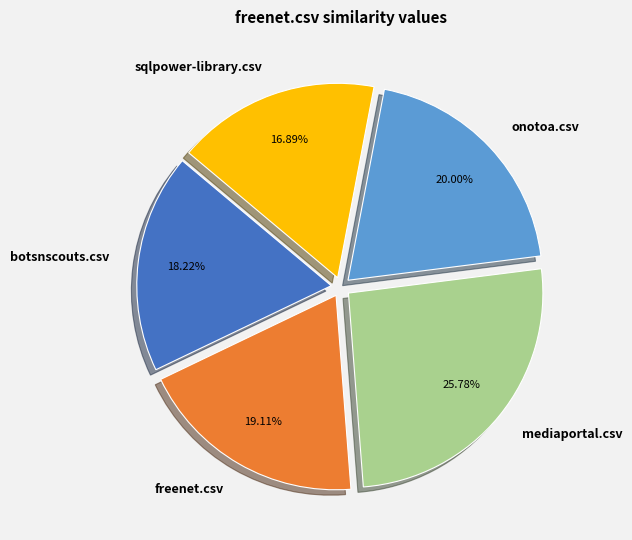

Does onotoa.csv represent more than half of the total?

No